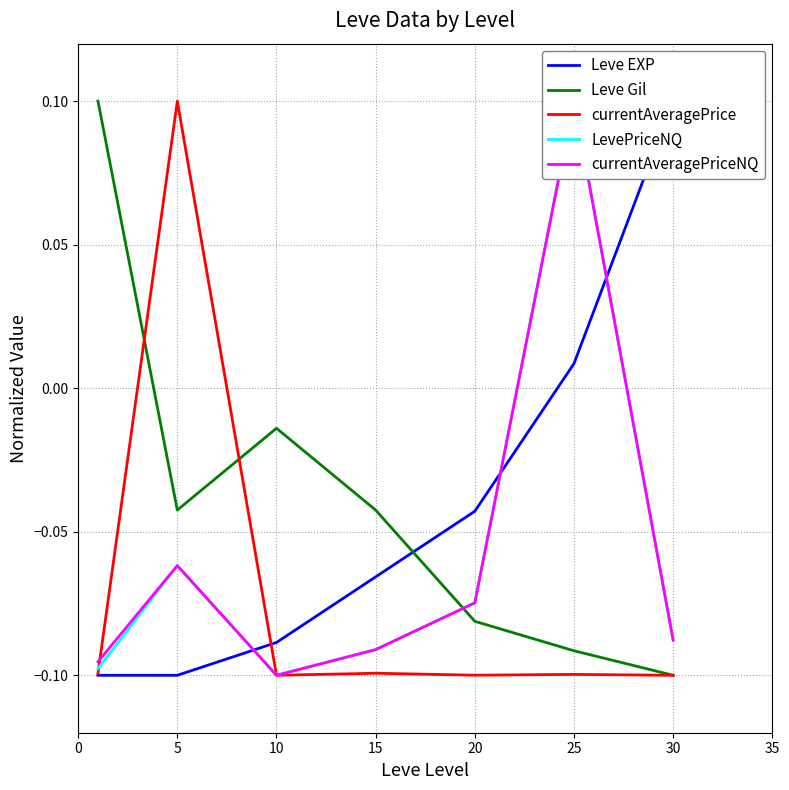

What are all the series names shown in the legend?

Leve EXP, Leve Gil, currentAveragePrice, LevePriceNQ, currentAveragePriceNQ